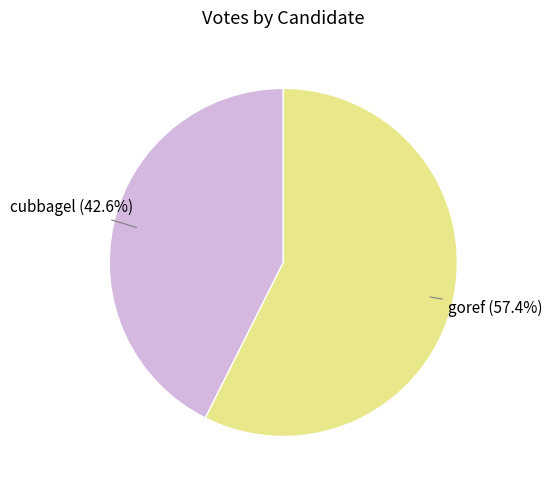

Is there a majority slice in this chart?

Yes